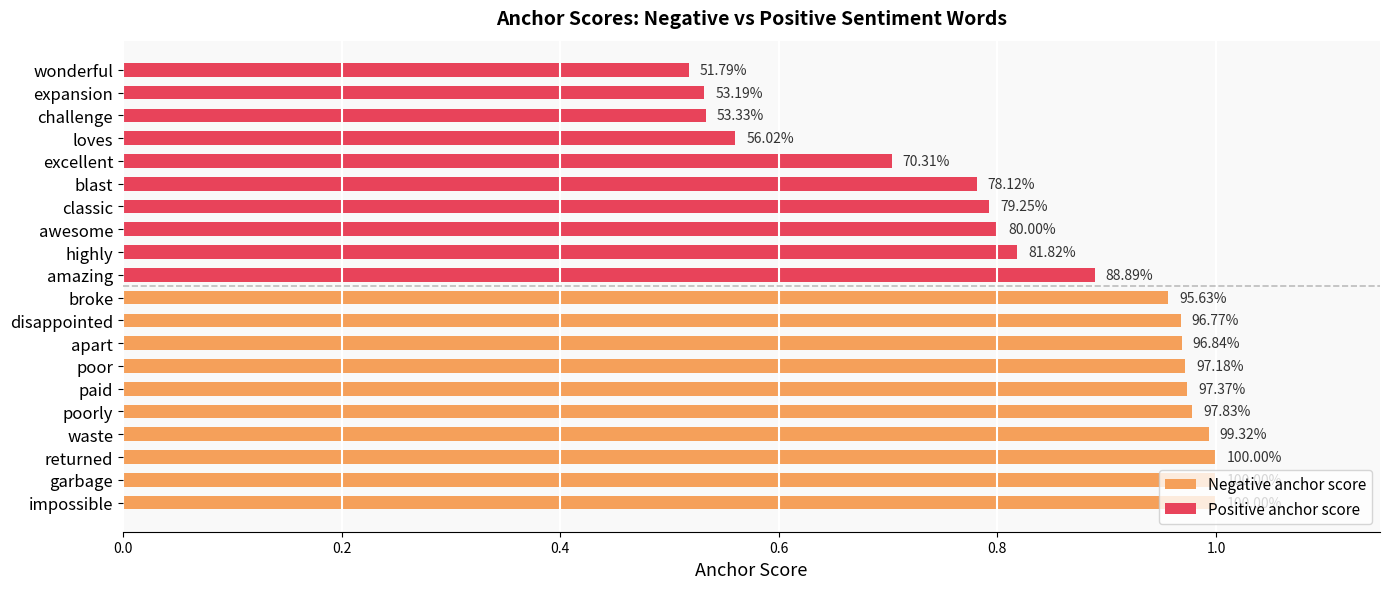

True or false: Negative anchor score has a value of 1.0 at disappointed.

True